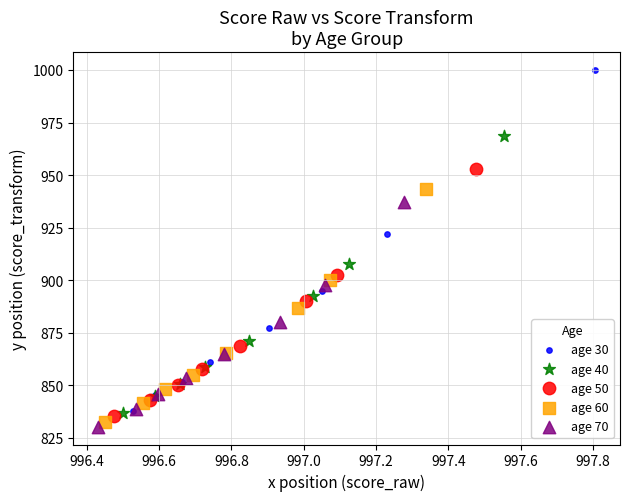

Which series contains the lowest Y value?

age 70